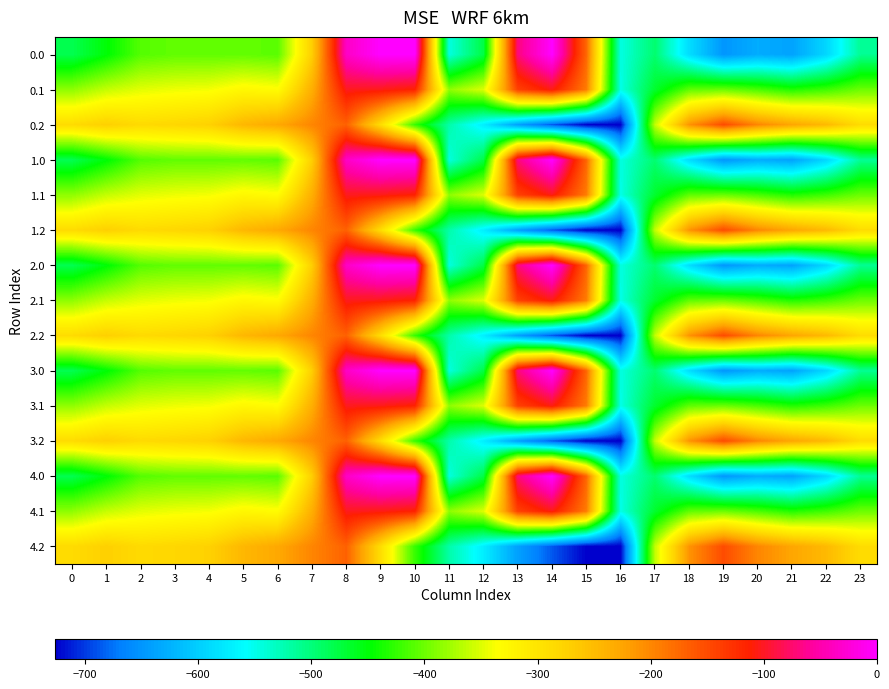

Rank the series at 22 from highest to lowest value.

0.2, 1.2, 2.2, 3.2, 4.2, 0.1, 1.1, 2.1, 3.1, 4.1, 0.0, 1.0, 2.0, 3.0, 4.0